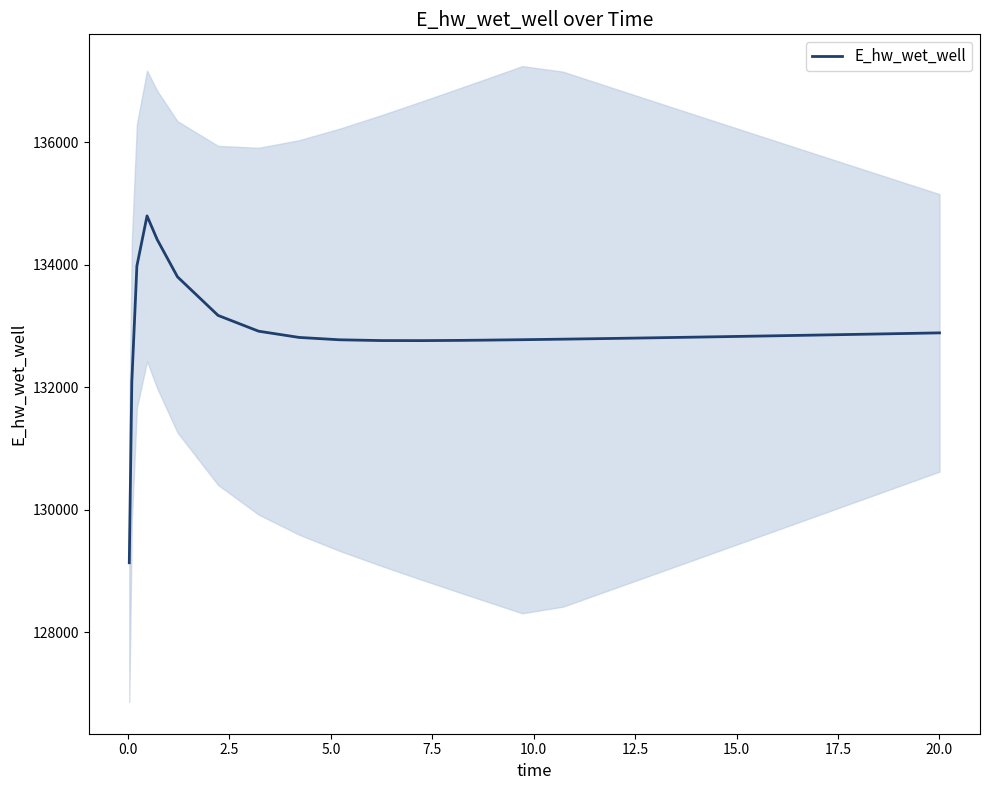

What is the highest value of the E_hw_wet_well series?

134796.2